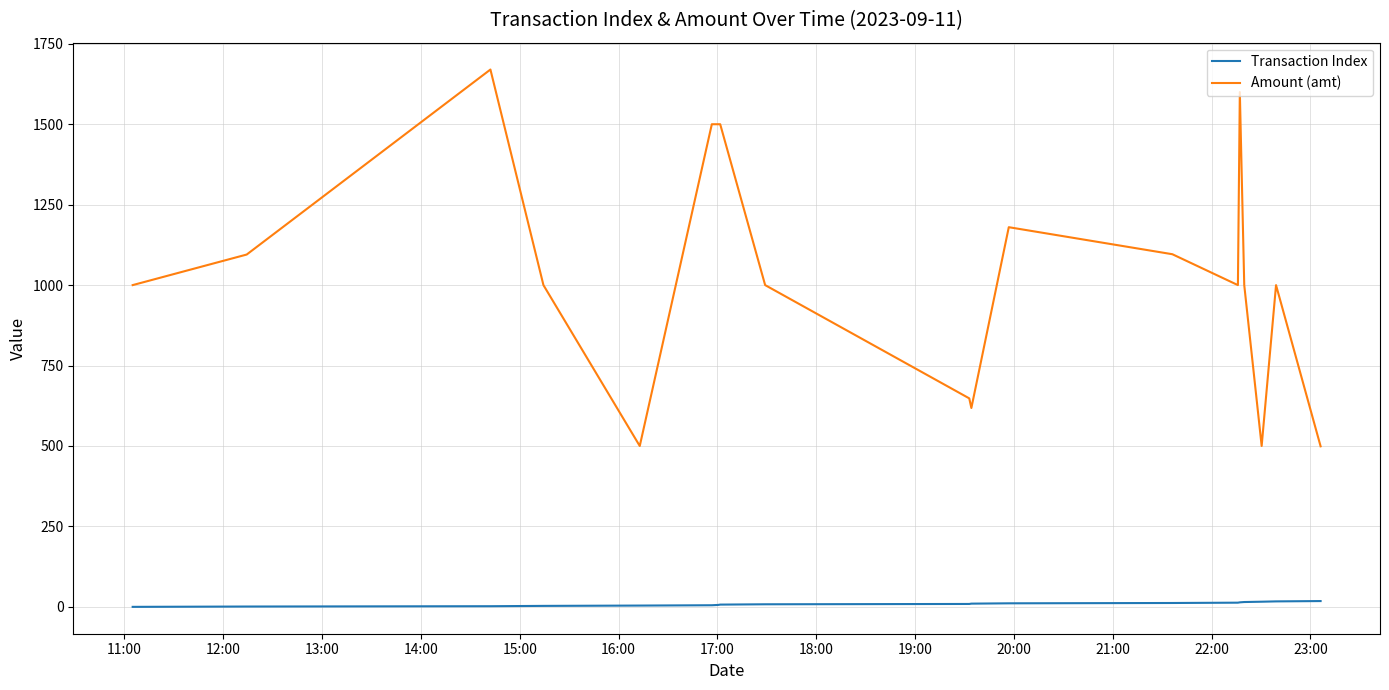

What is the minimum value for Amount (amt)?

499